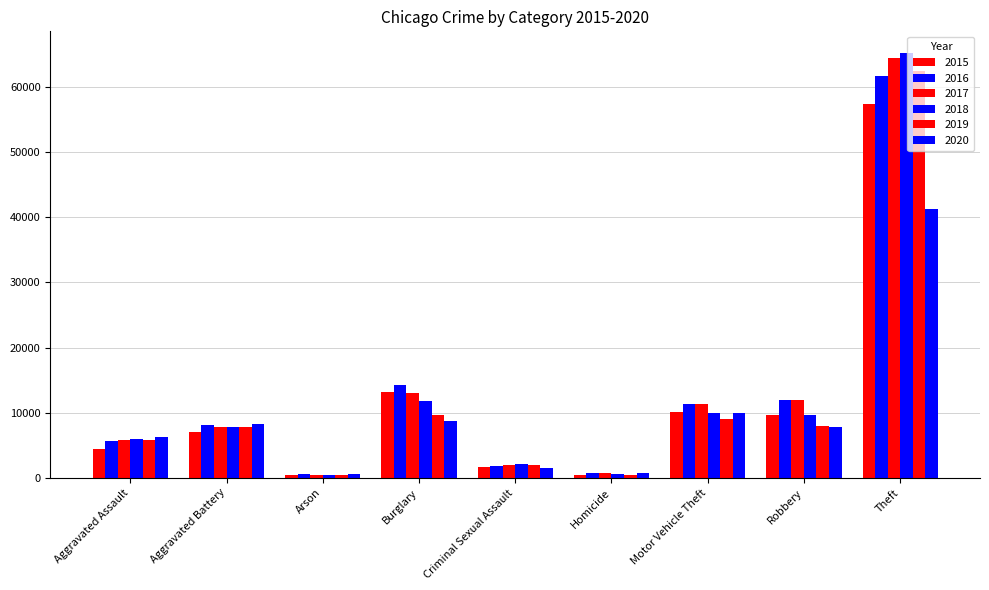

How many data points in 2015 are less than 7018?

4